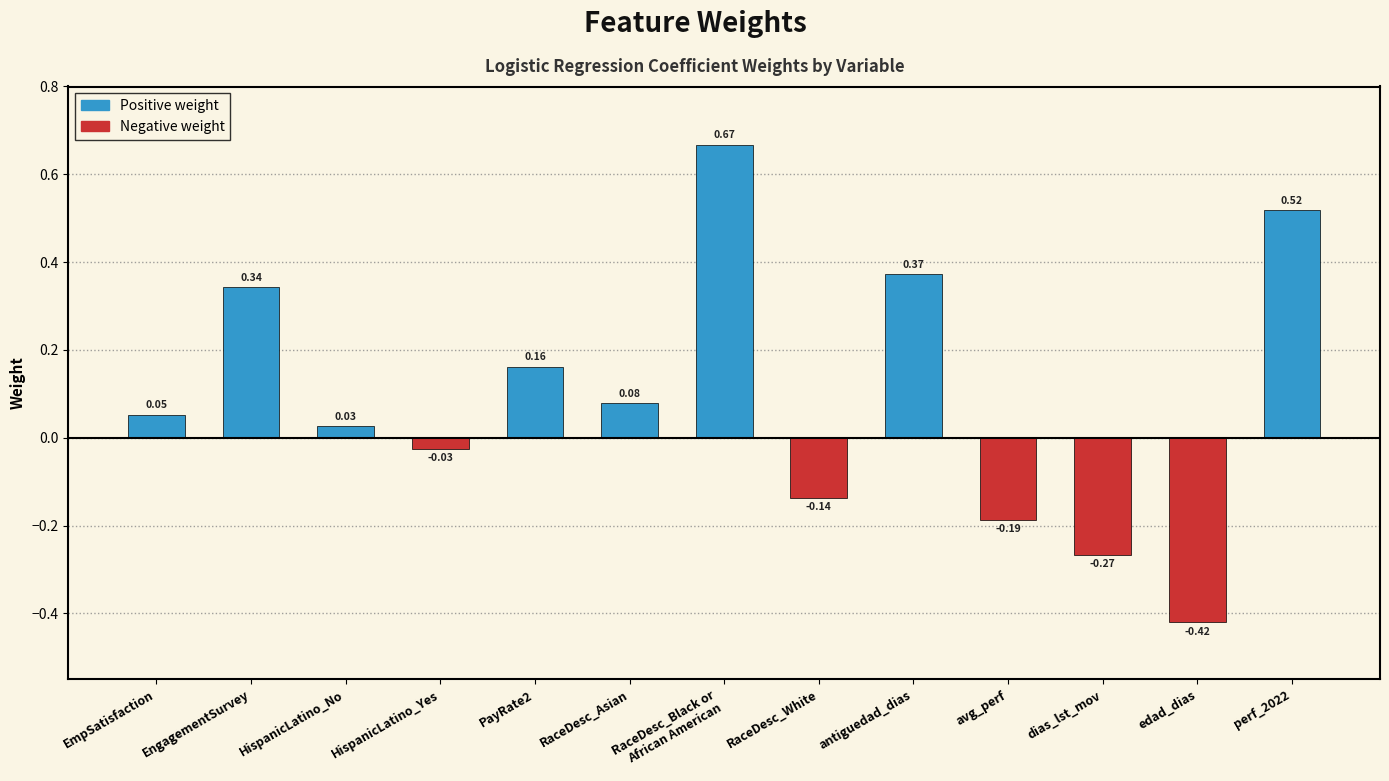

Which has a higher value, antiguedad_dias or perf_2022?

perf_2022